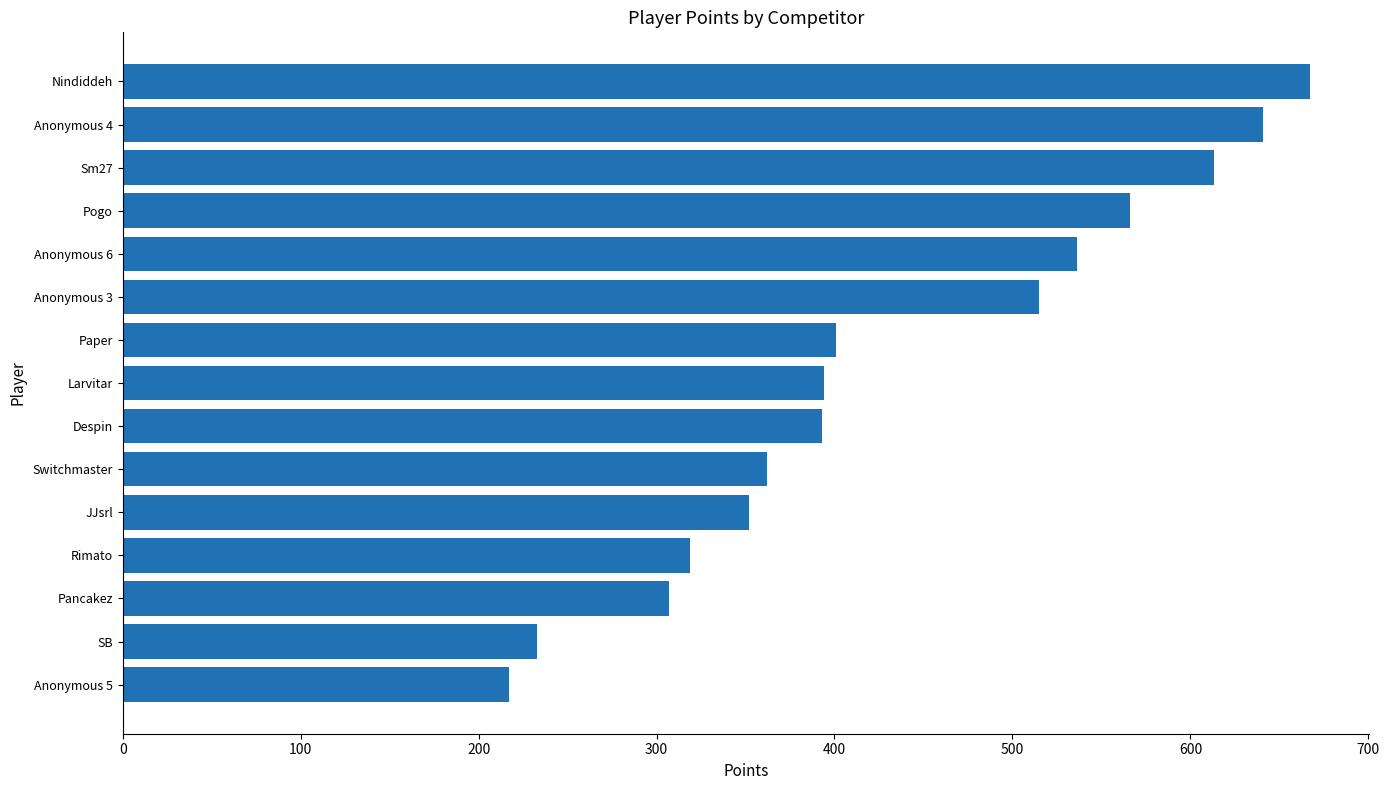

What is the label of the 1st bar from the bottom?

Anonymous 5